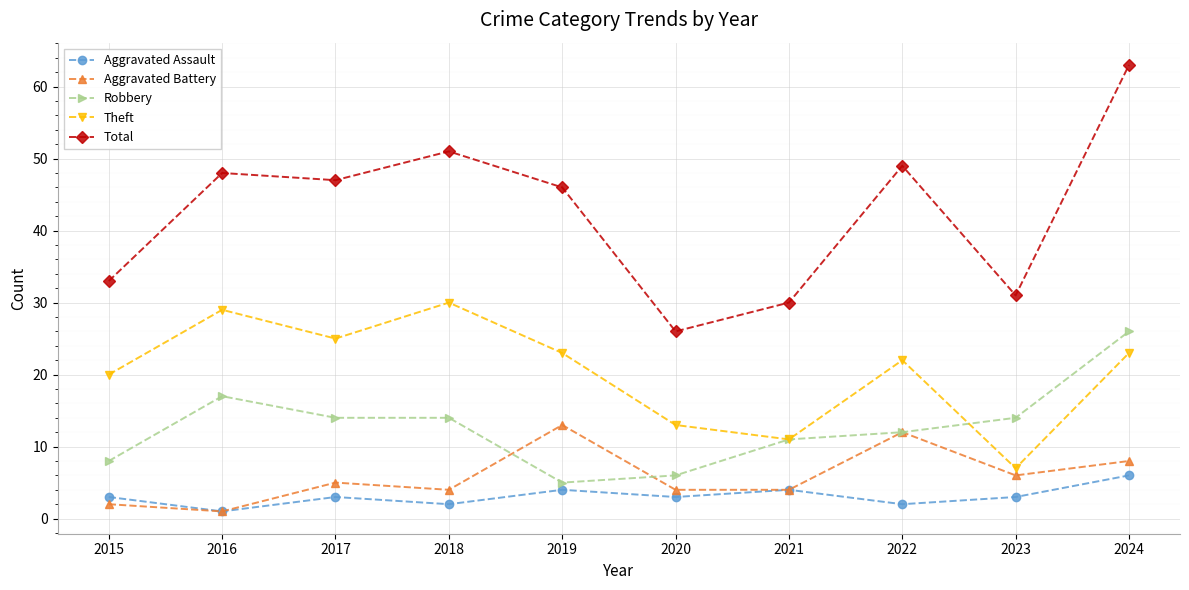

Where does the Total series first go above 47?

2016